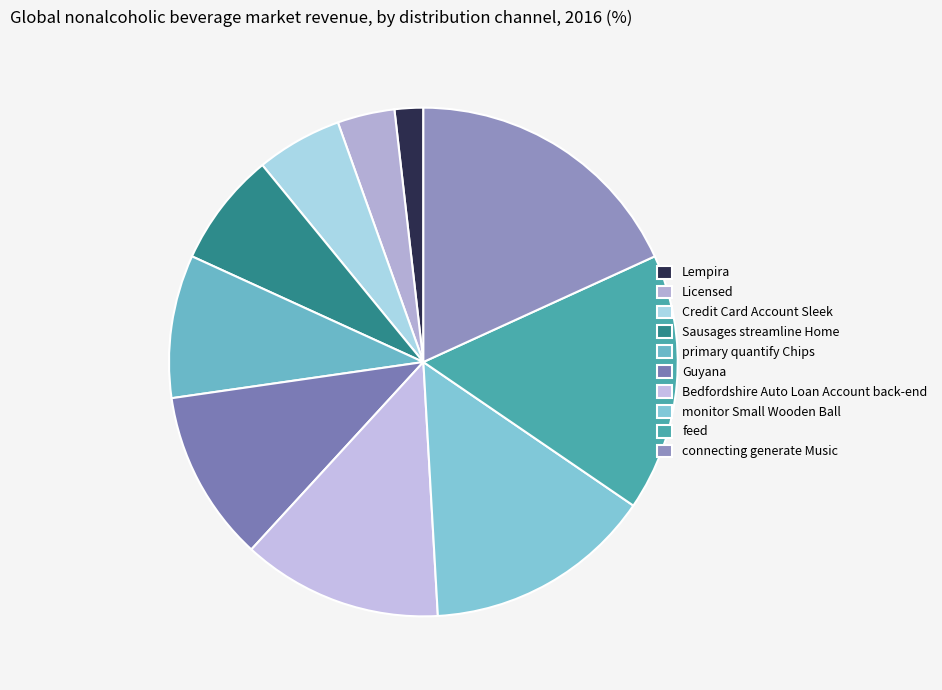

What percentage do Lempira and Bedfordshire Auto Loan Account back-end together represent?

14.5%